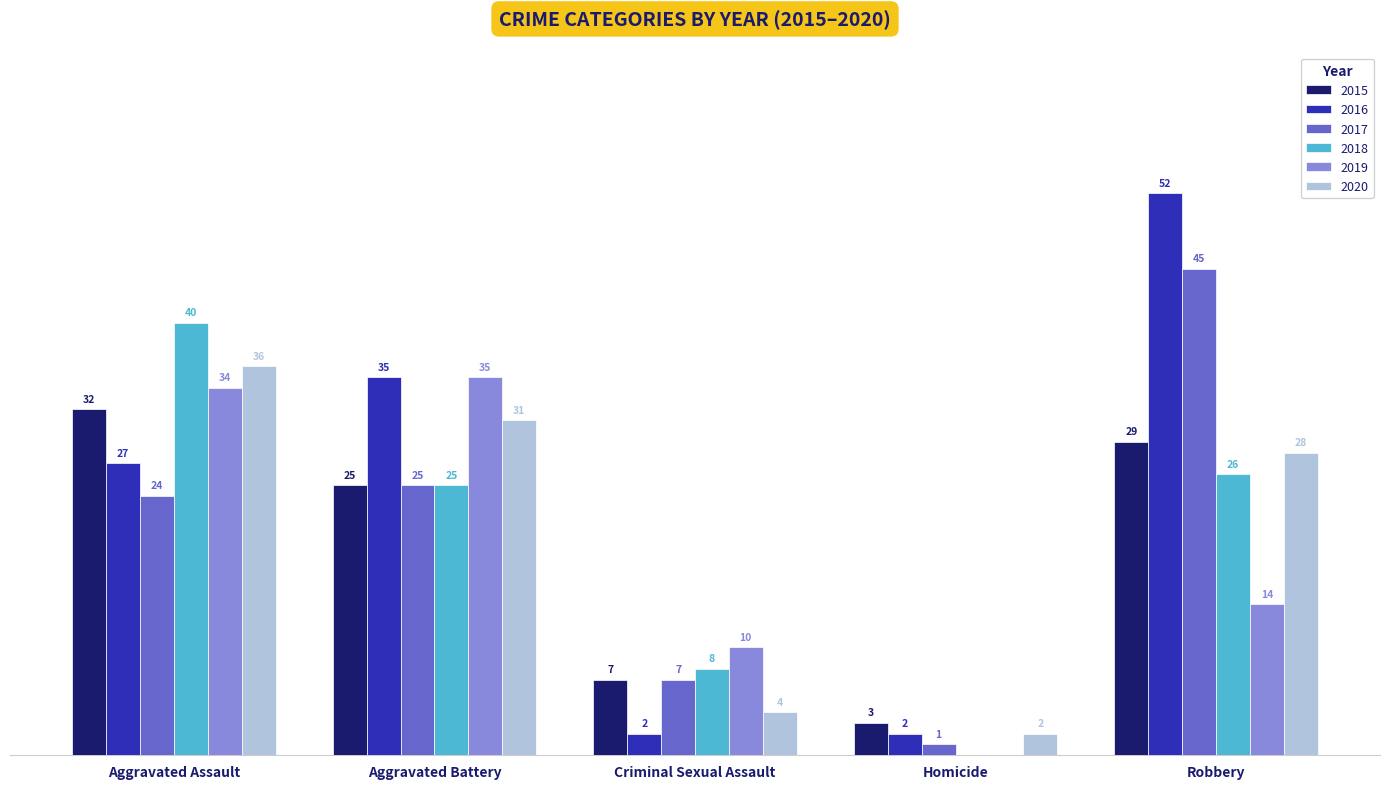

Is the value of 2017 at Criminal Sexual Assault greater than the value of 2019 at Robbery?

No